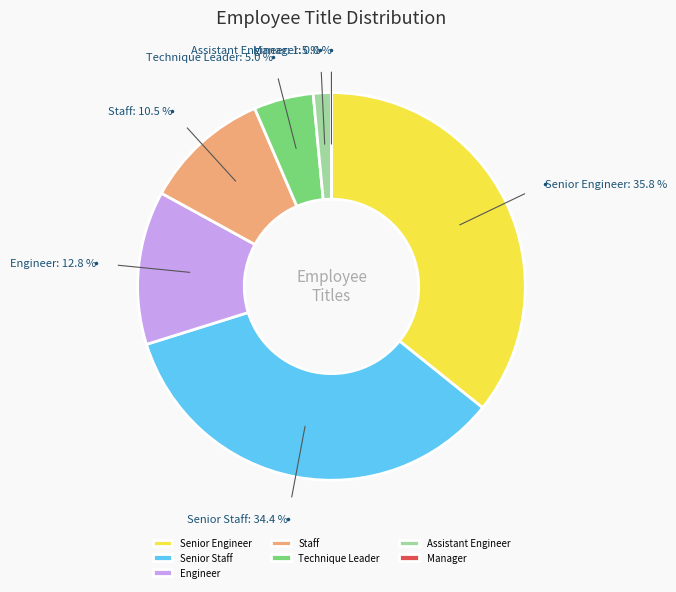

Is there any slice that represents more than half of the pie?

No